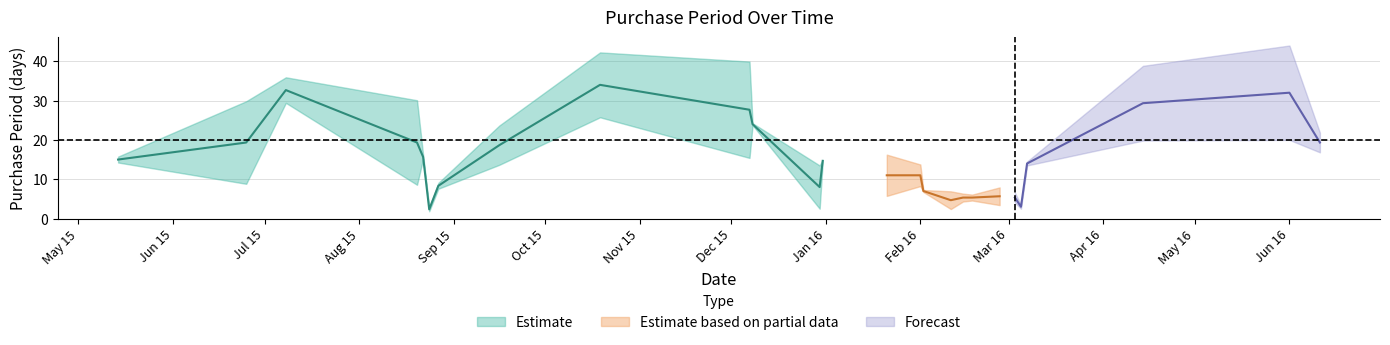

How many interior local valleys (lower than both neighbors) does the data have?

5